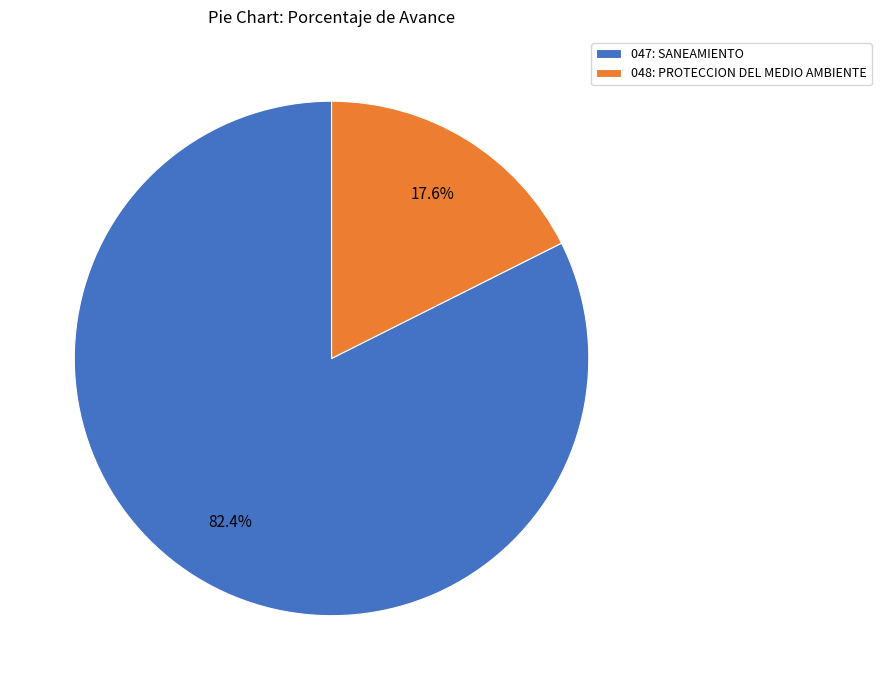

Do 047: SANEAMIENTO and 048: PROTECCION DEL MEDIO AMBIENTE together represent more than half of the pie?

Yes